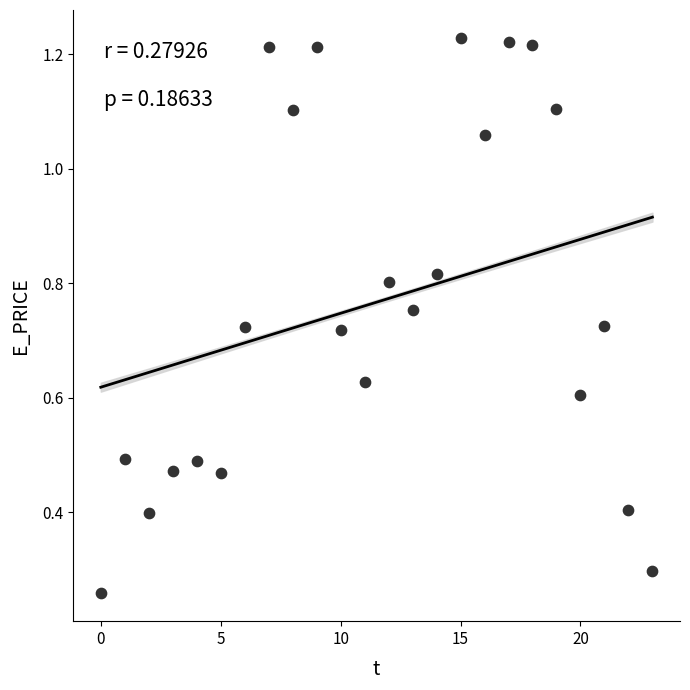

How many data points are displayed?

24